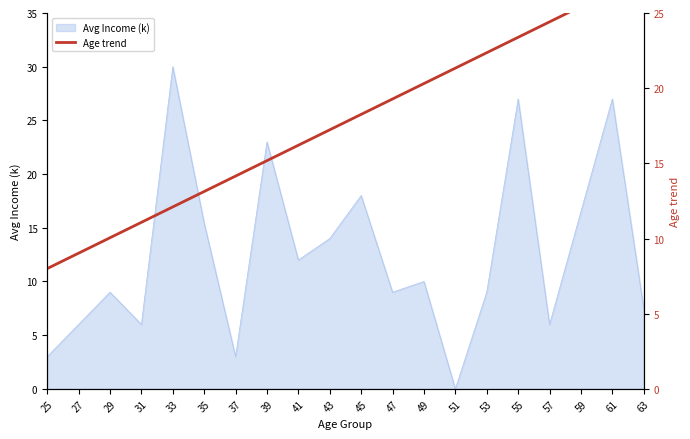

How many data points are less than 18?

10